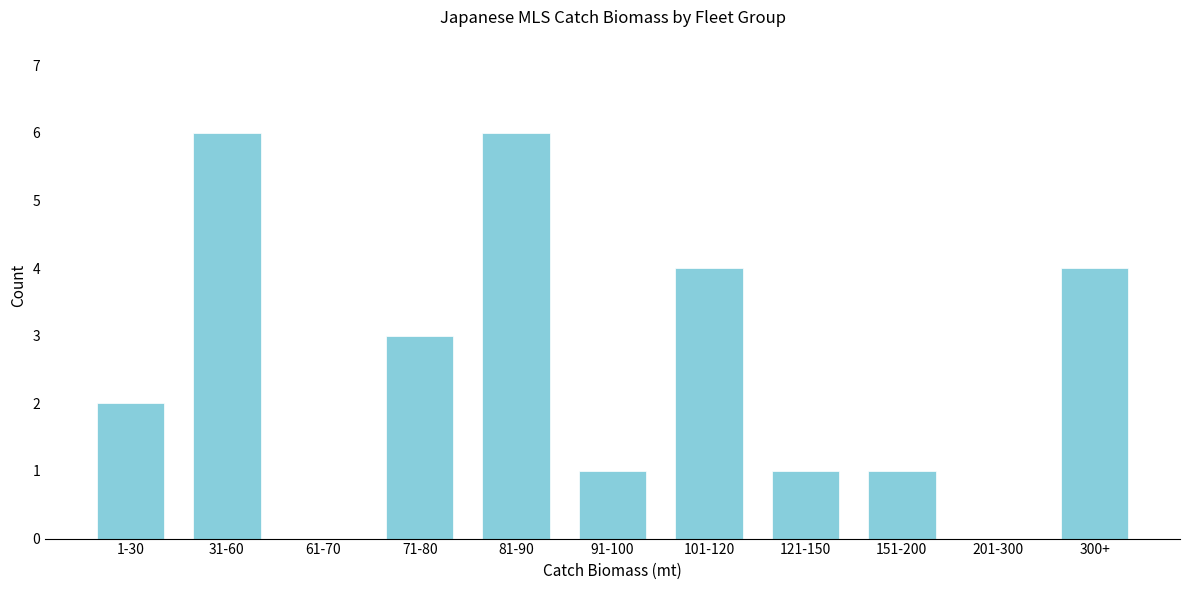

Reading left to right, transcribe all the data shown in this chart.

1-30=2	31-60=6	61-70=0	71-80=3	81-90=6	91-100=1	101-120=4	121-150=1	151-200=1	201-300=0	300+=4